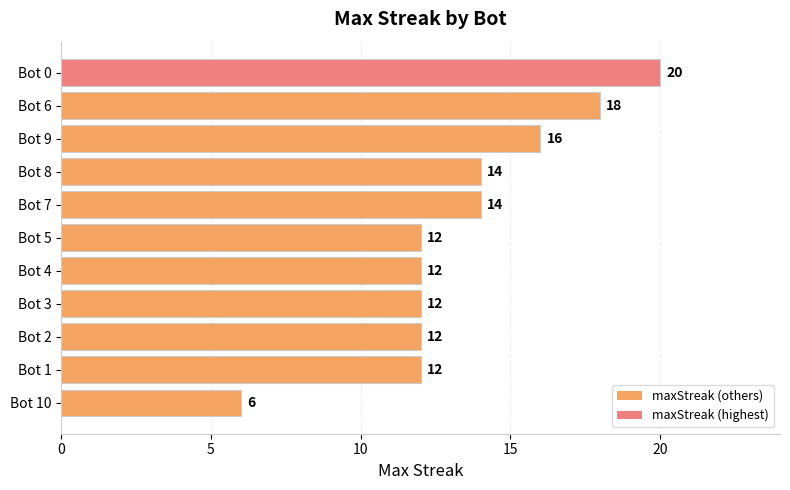

Between Bot 9 and Bot 5, which is larger?

Bot 9